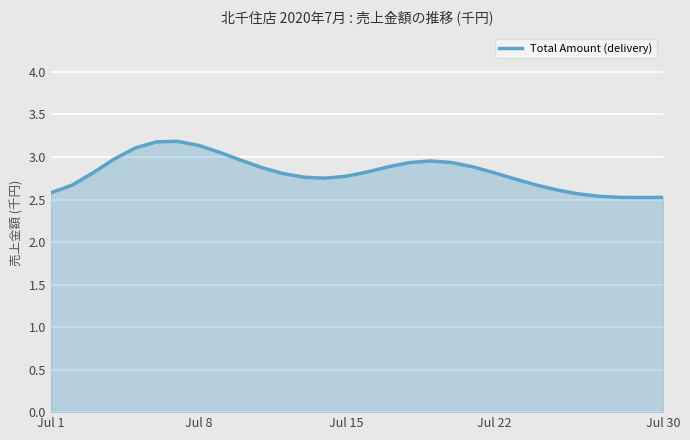

What is the minimum value shown in the chart?

2.5